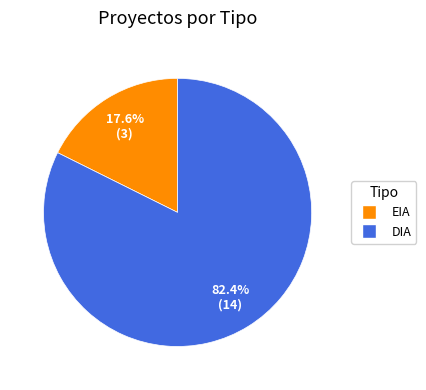

To the nearest percent, what is the difference between the largest and smallest slice percentages?

65%